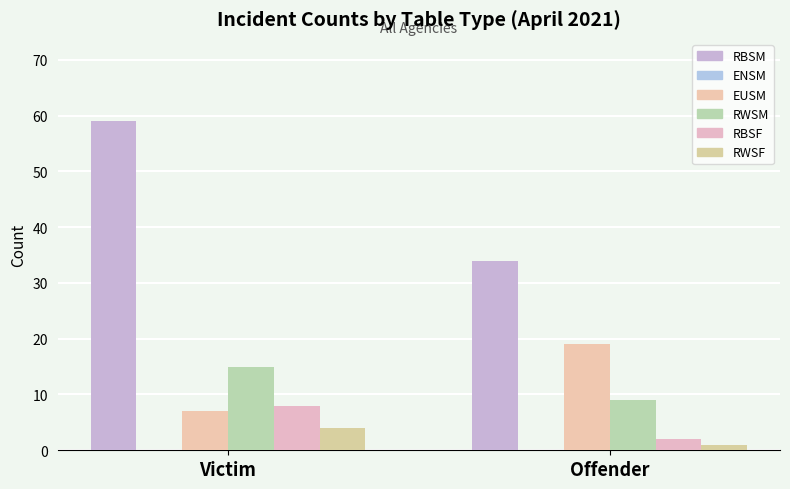

Which category has the highest value in the EUSM series?

Offender